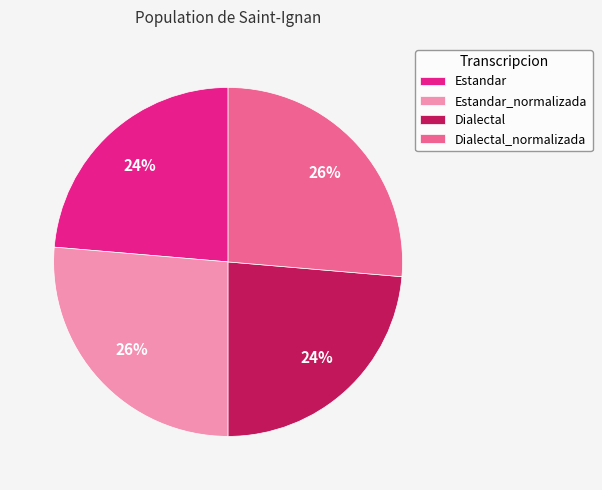

Does any single category account for the majority?

No